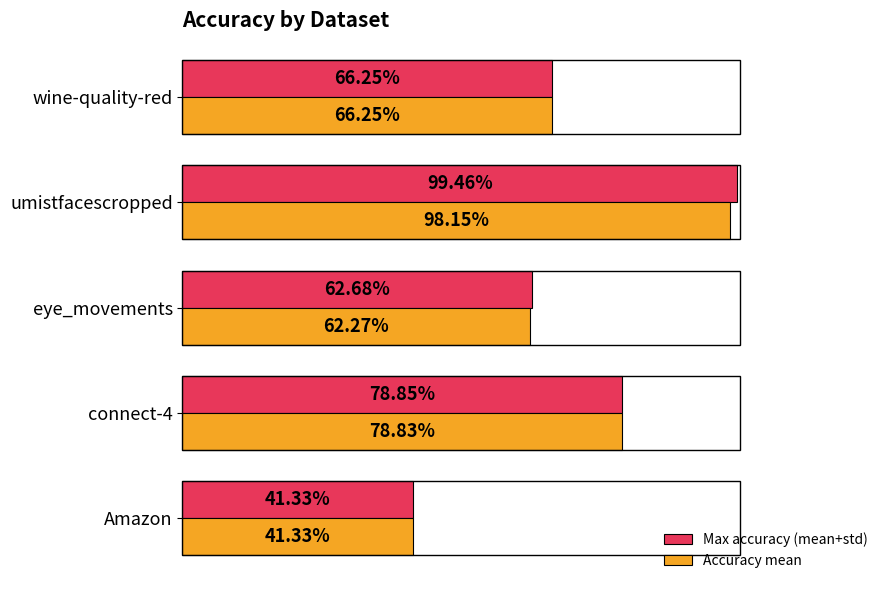

What are all the series names shown in the legend?

Max accuracy (mean+std), Accuracy mean